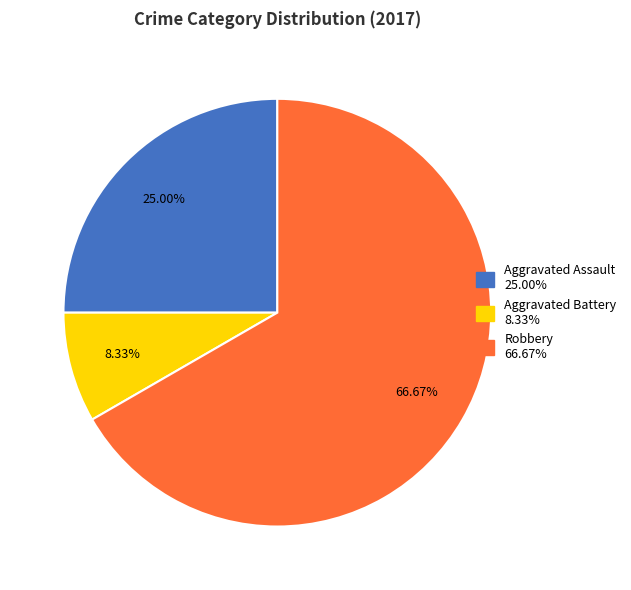

Does any single category account for the majority?

Yes